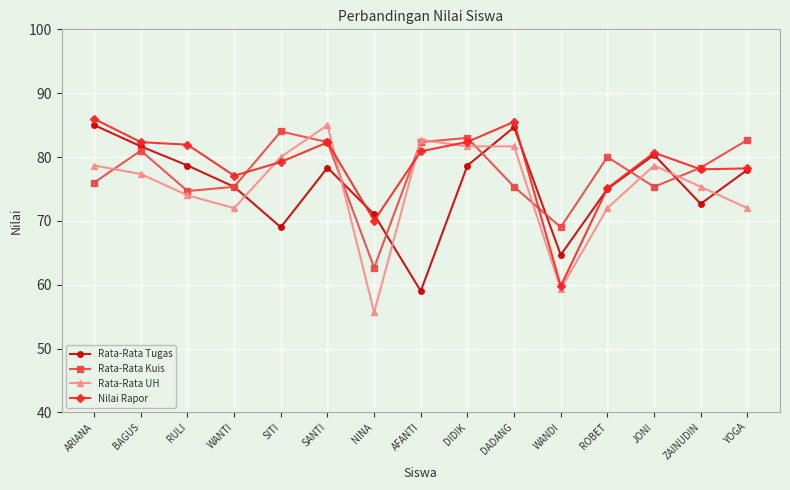

Count the number of data series in this chart.

4